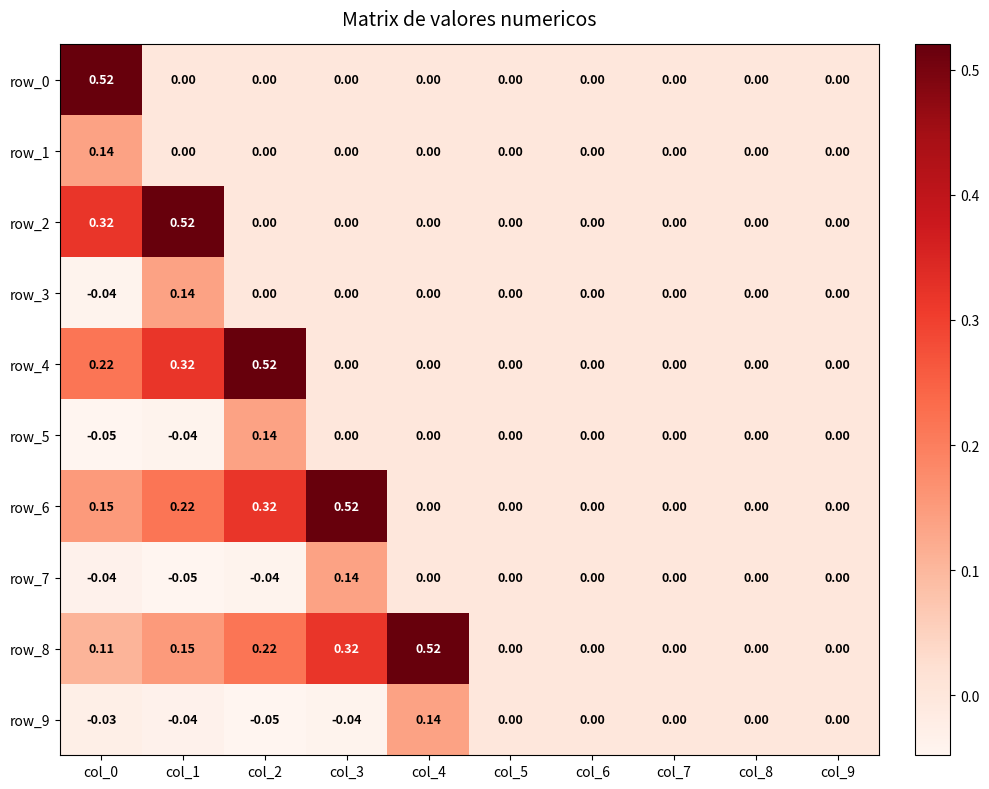

Is the value of row_6 at col_4 greater than the value of row_8 at col_4?

No